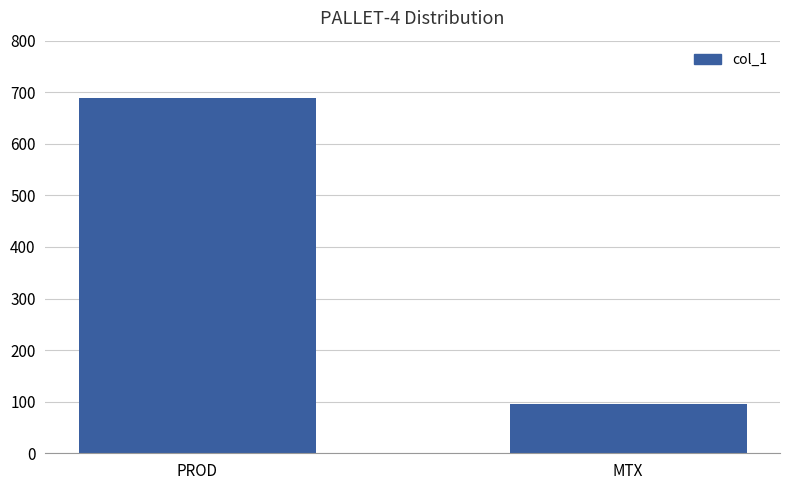

True or false: the data shows 96 at MTX.

True